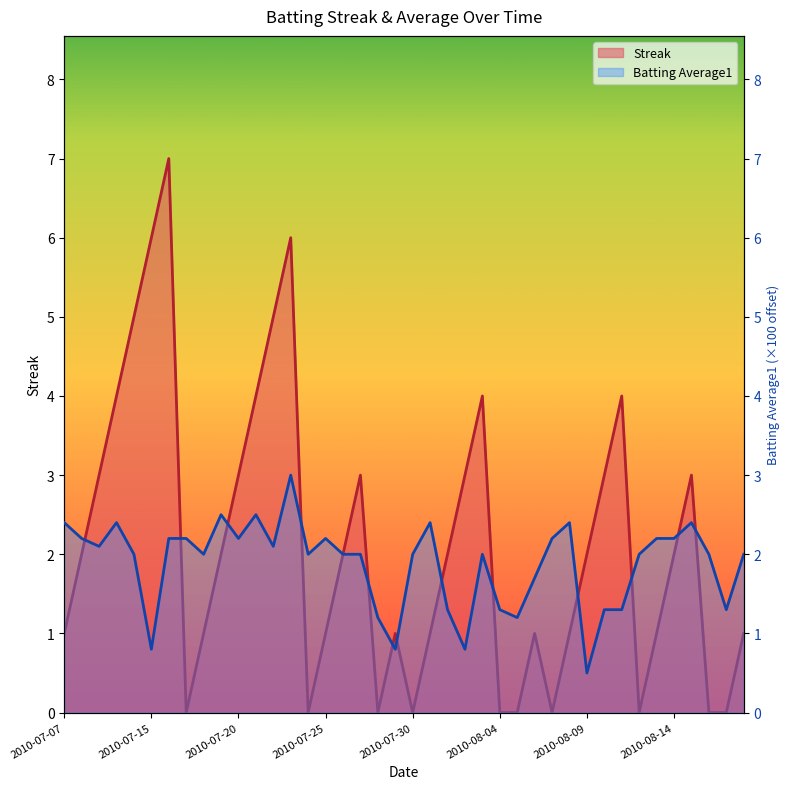

What is the value of the Streak point at the 24th from the left?

3.0